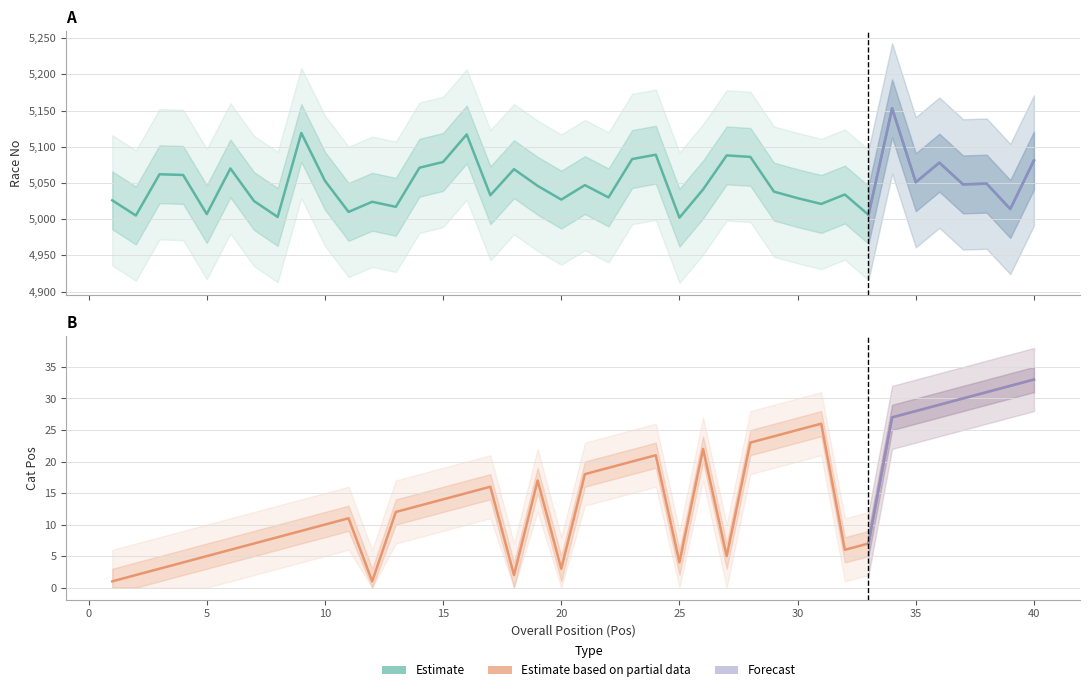

What is the difference between the highest and lowest values at 37?

5018